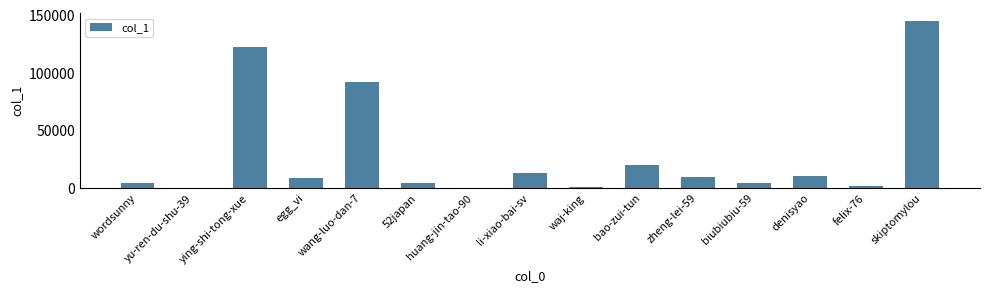

Which label corresponds to the largest value in the chart?

skiptomylou